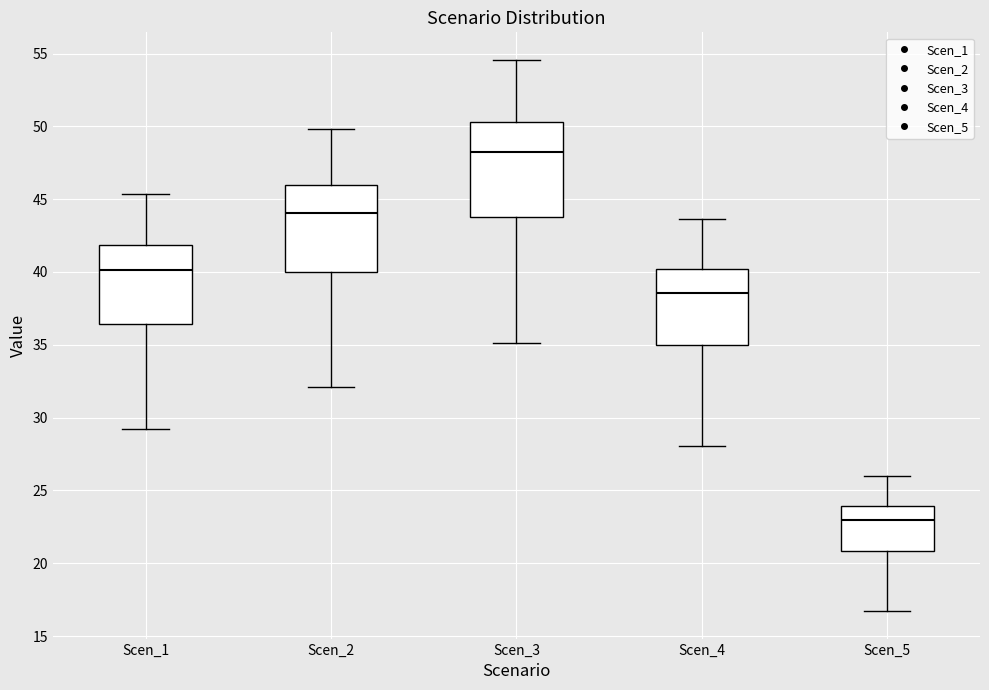

Which box's median line is the lowest?

Scen_5